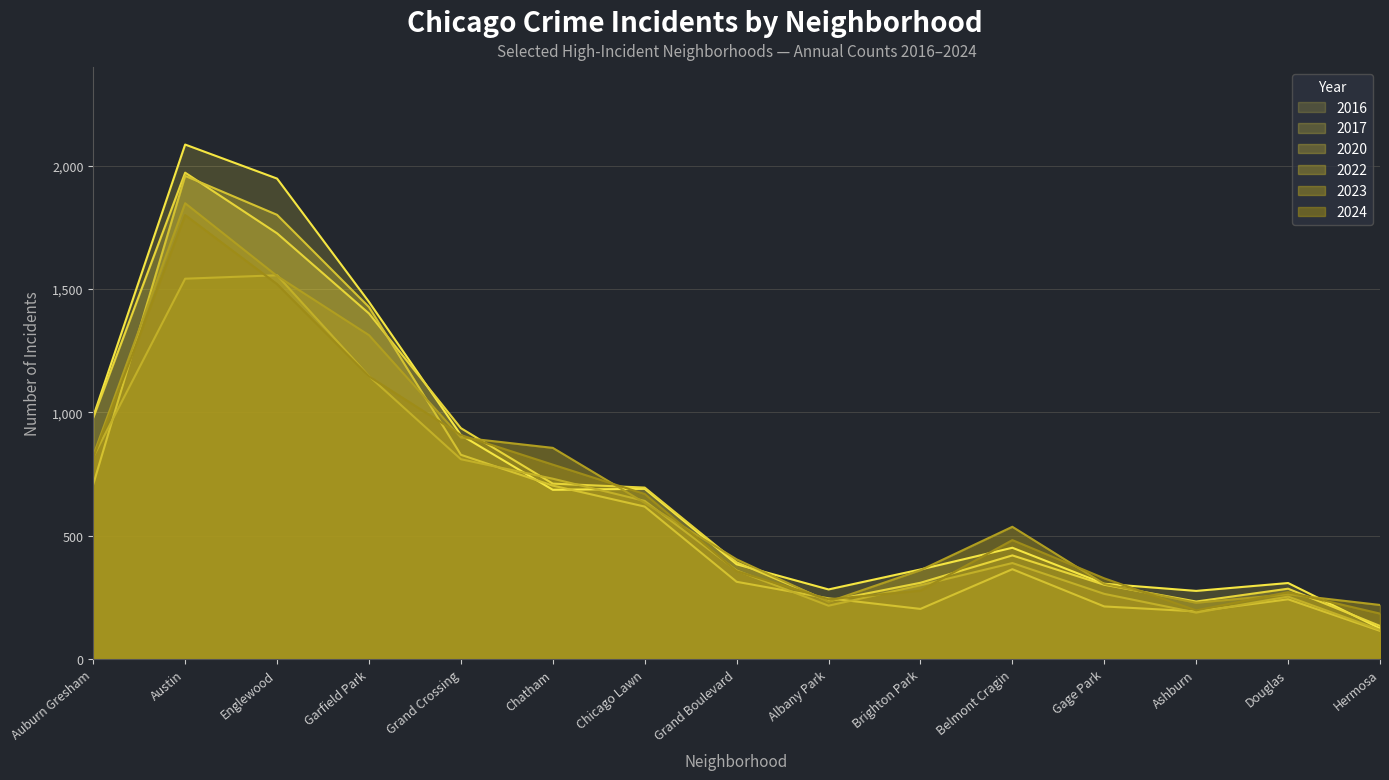

Is it true that 2022 equals 5 at Greektown?

False